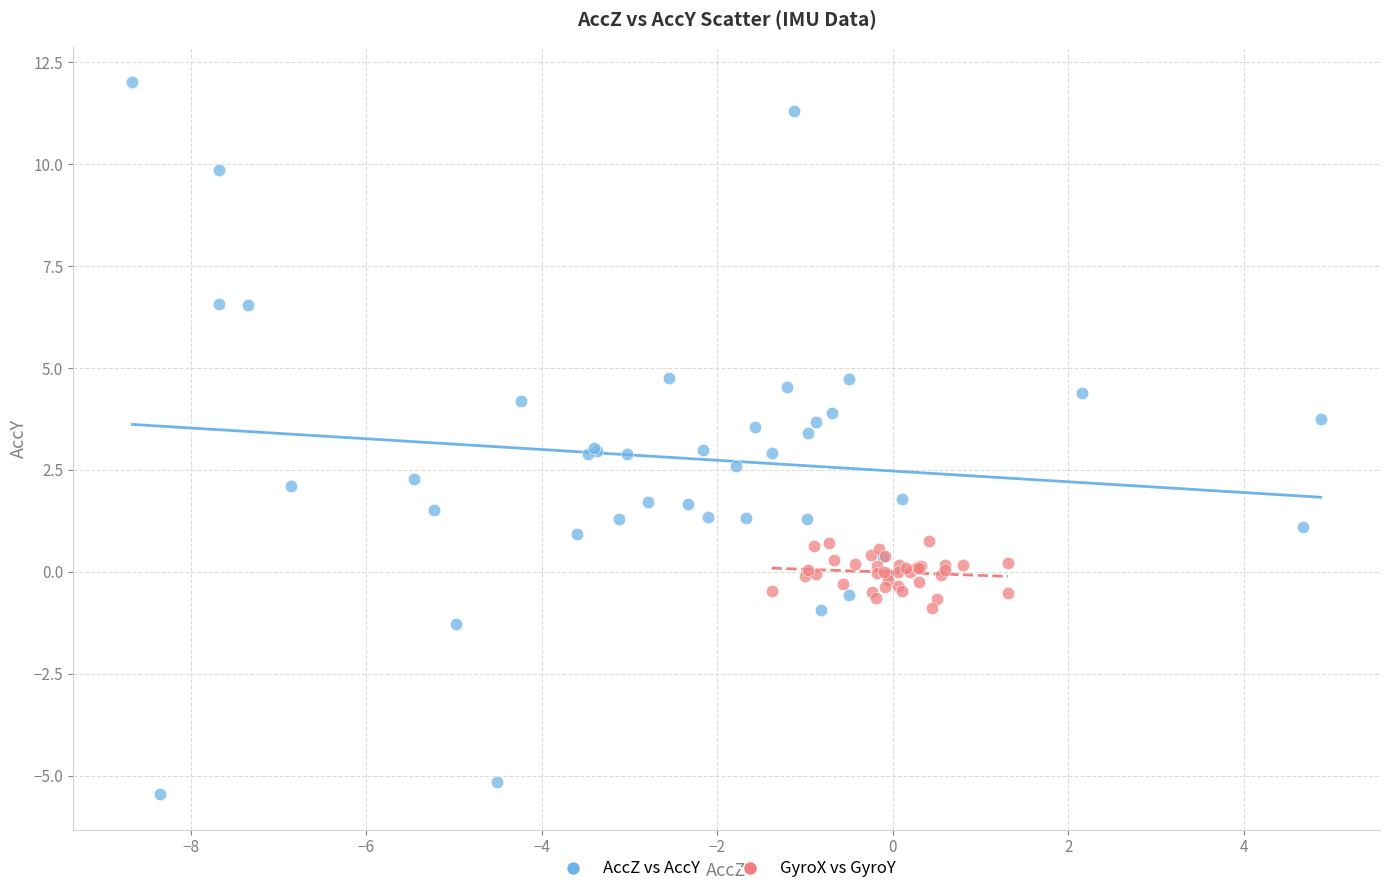

Which series has the largest Y range (max minus min)?

AccZ vs AccY